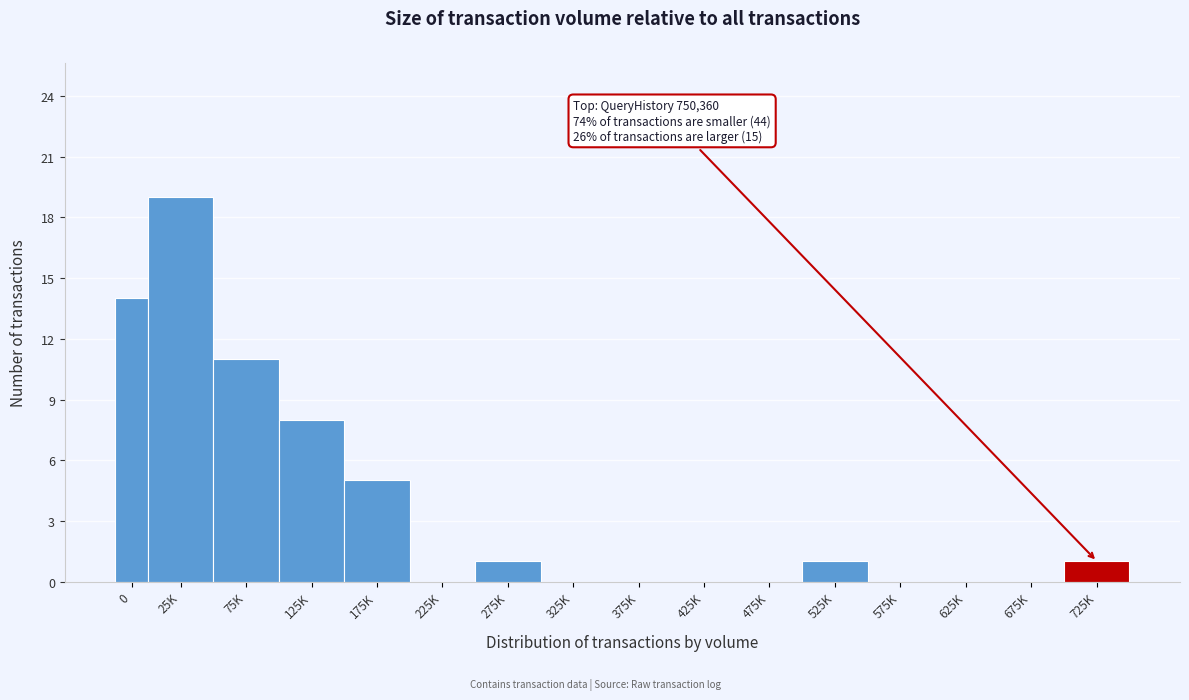

Reading left to right, what are all the values shown in this chart?

0=14	25K=19	75K=11	125K=8	175K=5	225K=0	275K=1	325K=0	375K=0	425K=0	475K=0	525K=1	575K=0	625K=0	675K=0	725K=1